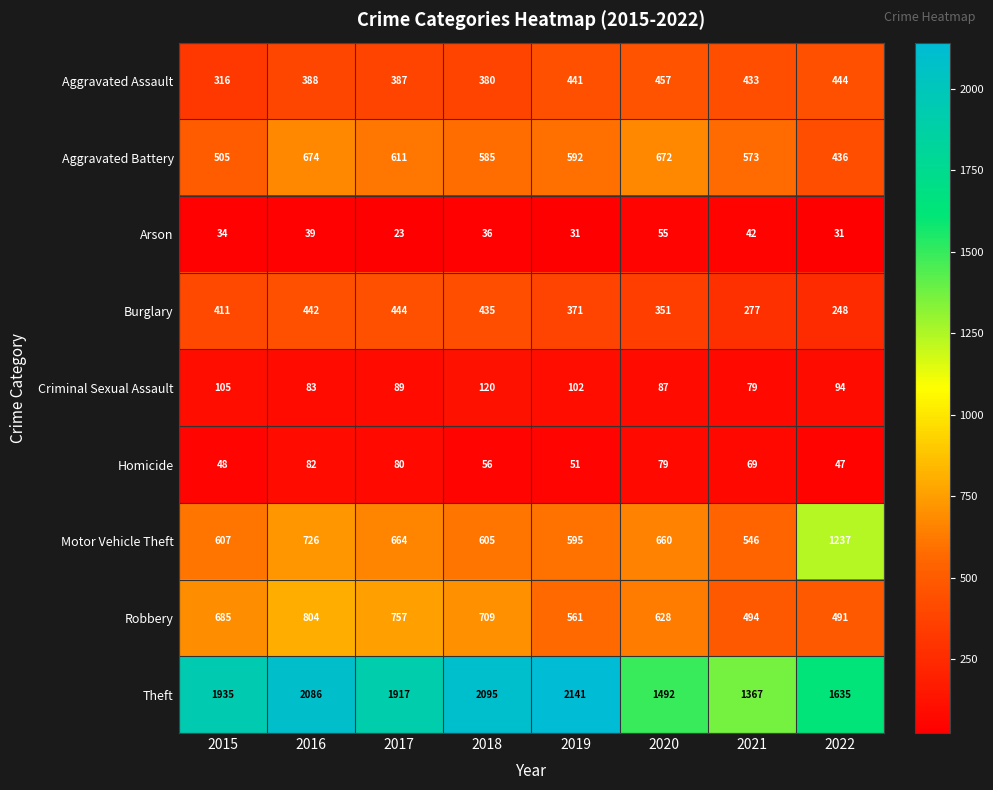

What is the difference between the Robbery values at 2022 and 2016?

313